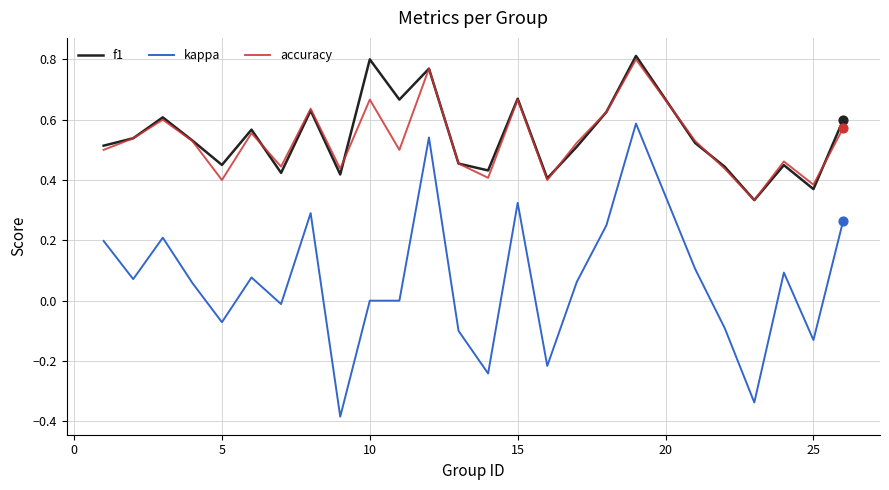

True or false: kappa and f1 intersect in this chart.

False